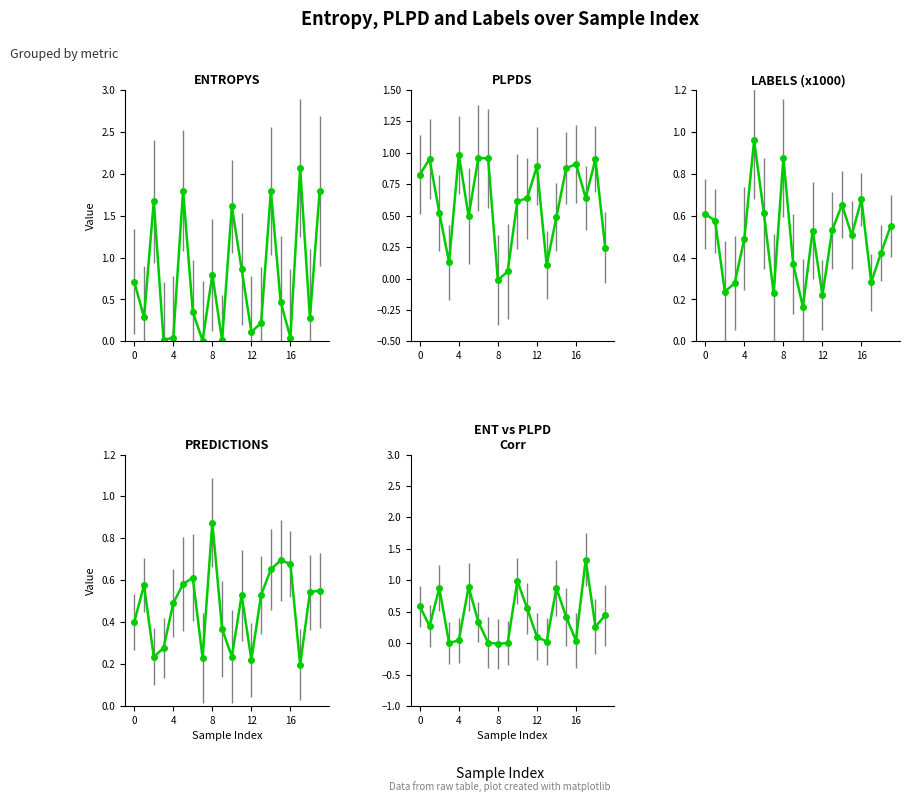

Which series has the largest total across all categories?

ENTROPYS